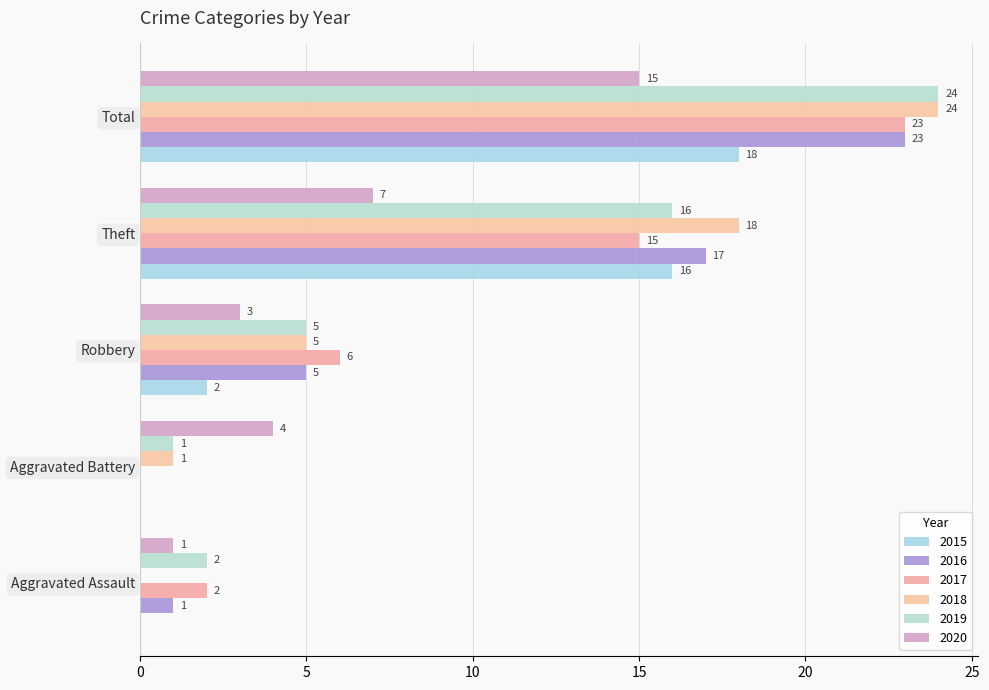

Reading left to right, list all the values displayed in this chart.

2015: 0	0	2	16	18
2016: 1	0	5	17	23
2017: 2	0	6	15	23
2018: 0	1	5	18	24
2019: 2	1	5	16	24
2020: 1	4	3	7	15